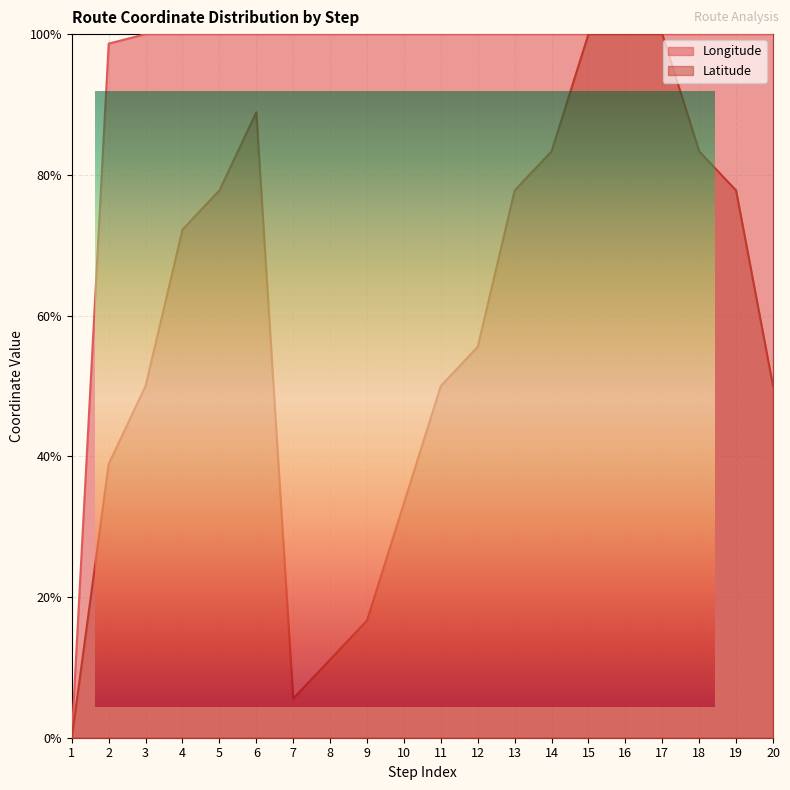

At which category is the sum across all series the highest?

15